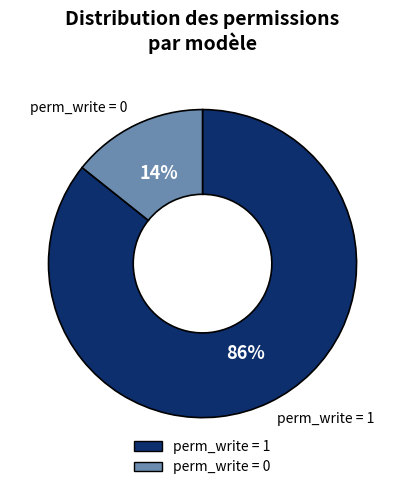

Is there any slice that represents more than half of the pie?

Yes